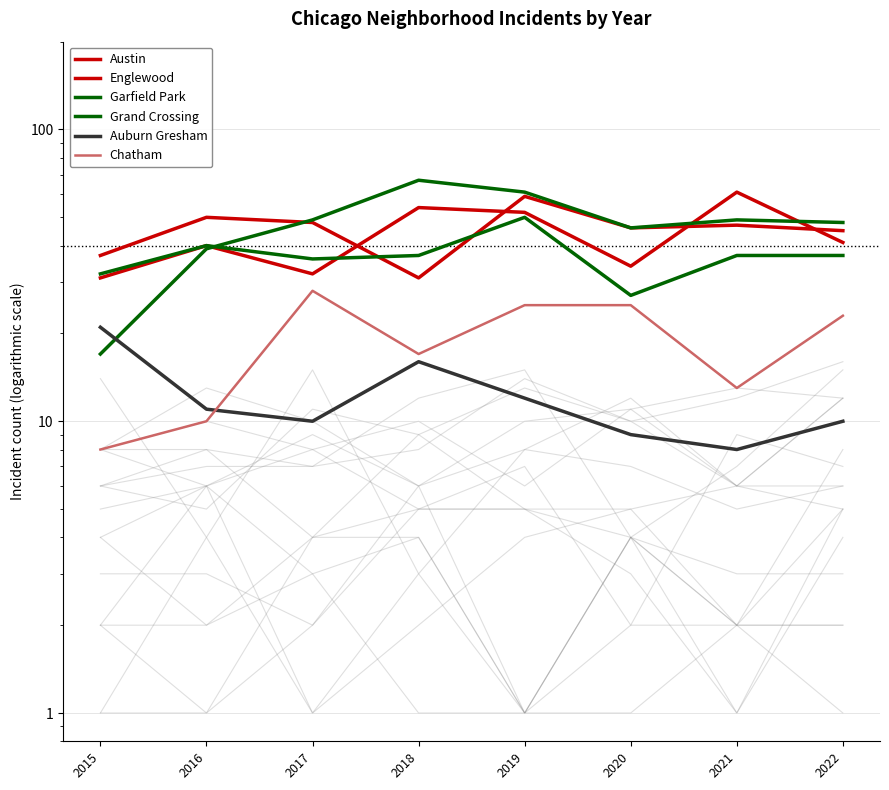

What are all the series names shown in the legend?

Austin, Englewood, Garfield Park, Grand Crossing, Auburn Gresham, Chatham